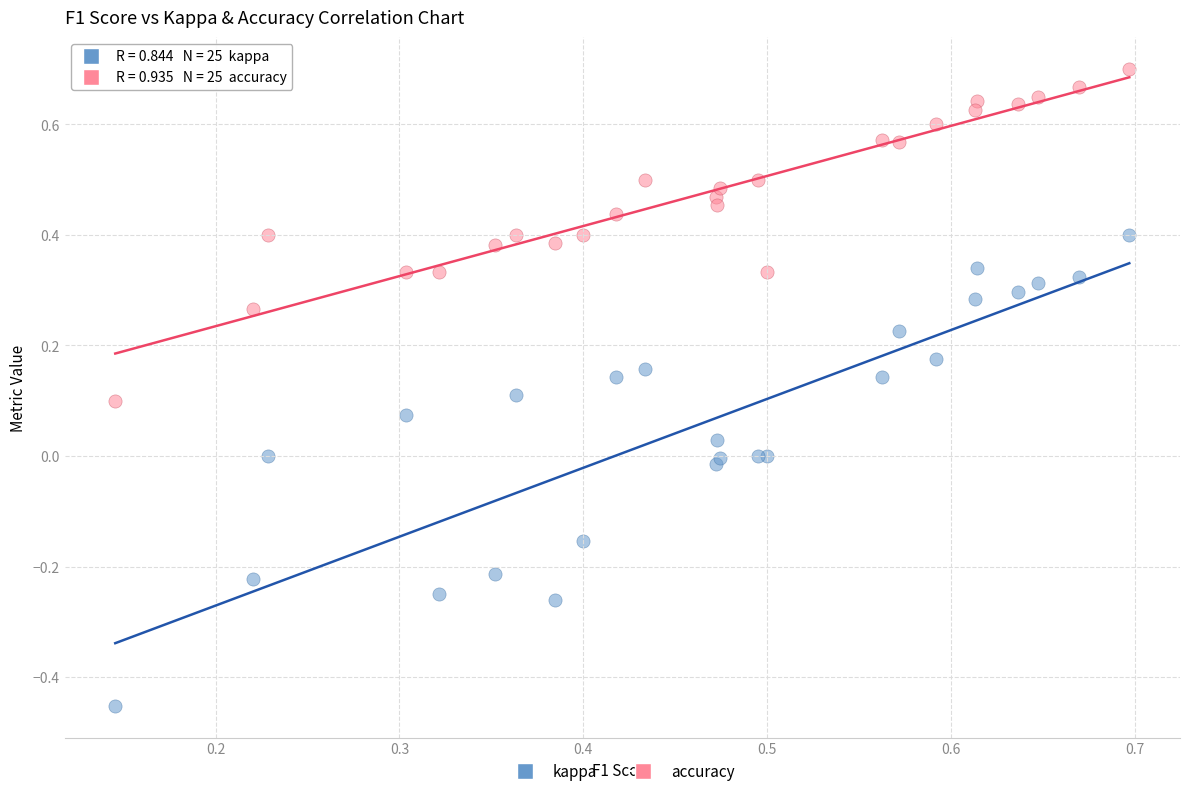

Which series contains the lowest Y value?

kappa